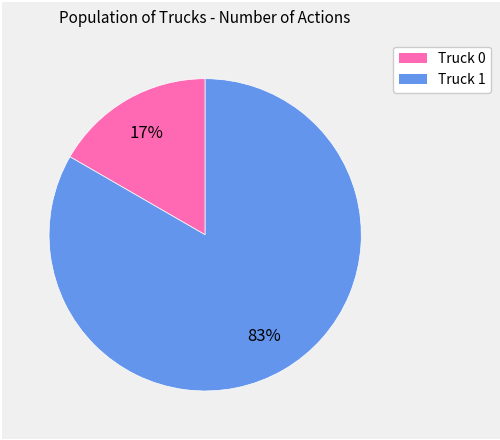

To the nearest percent, what portion does Truck 1 represent?

83%